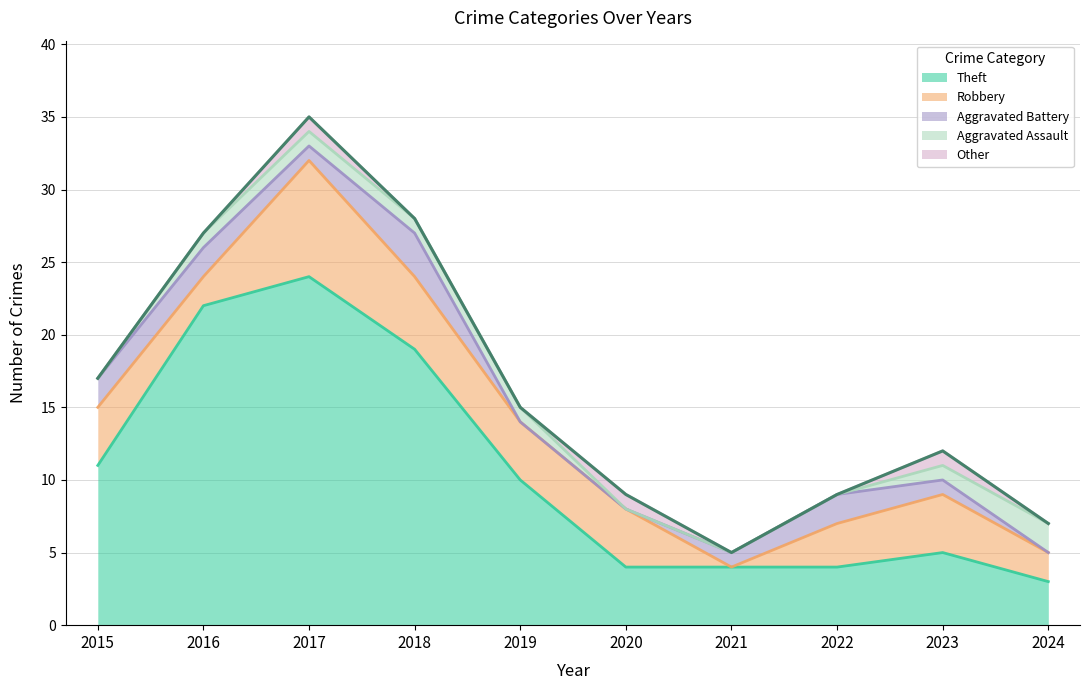

What is the spread (max minus min) of values at 2018?

19